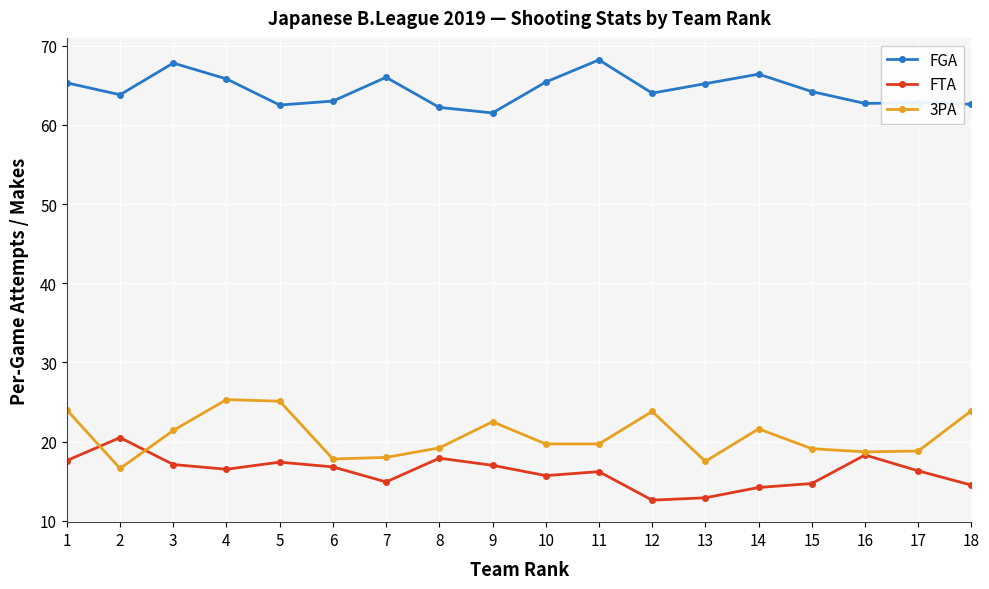

List the series in order of their peak value, lowest first.

FTA, 3PA, FGA